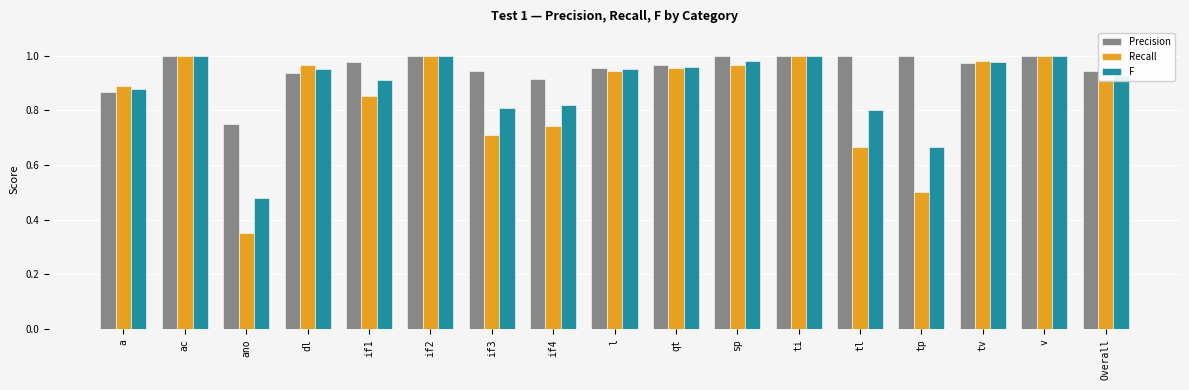

At which label is Precision closest to 0?

ano